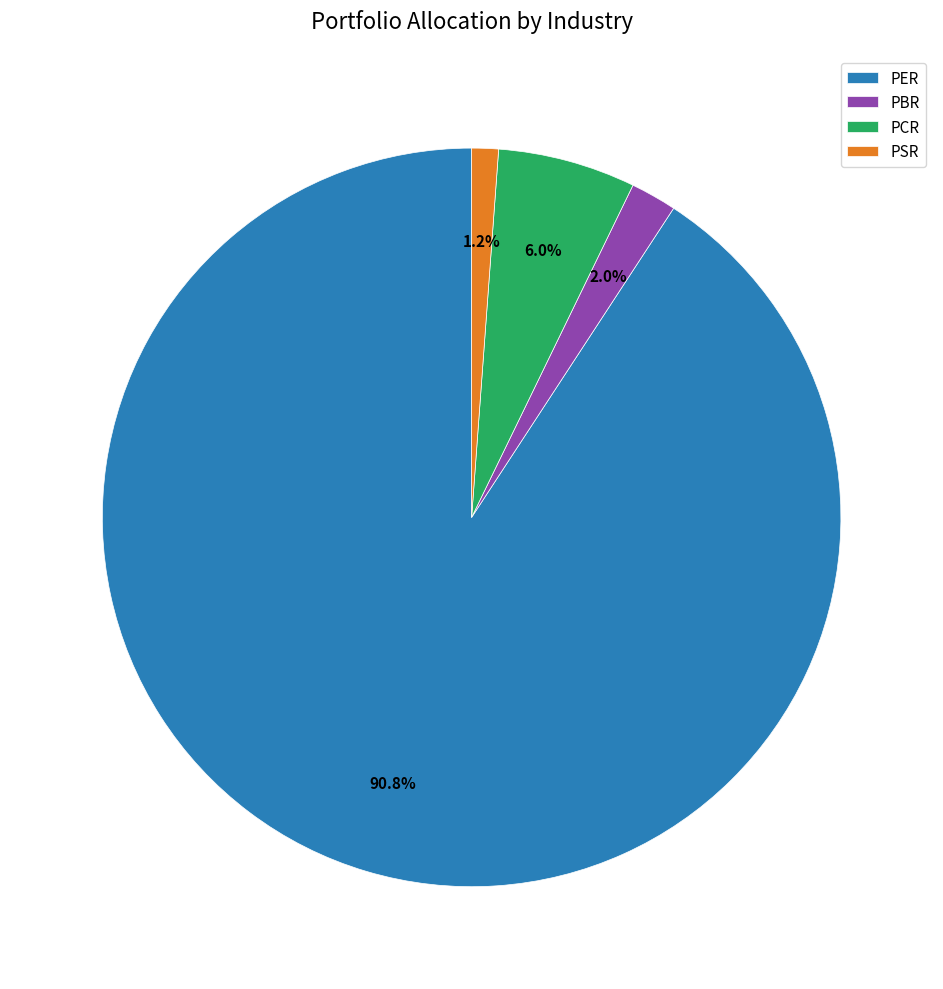

How many segments does this pie chart have?

4